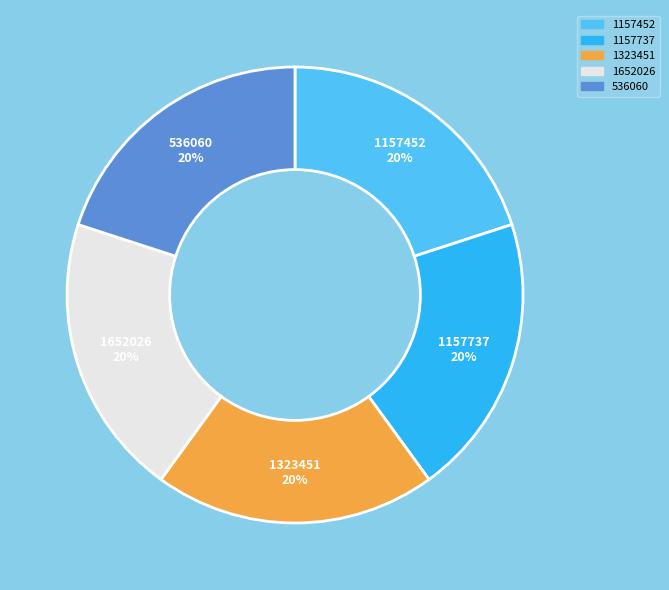

Approximately how many times larger is the value at 1652026 20% compared to 1157737 20%?

1.0